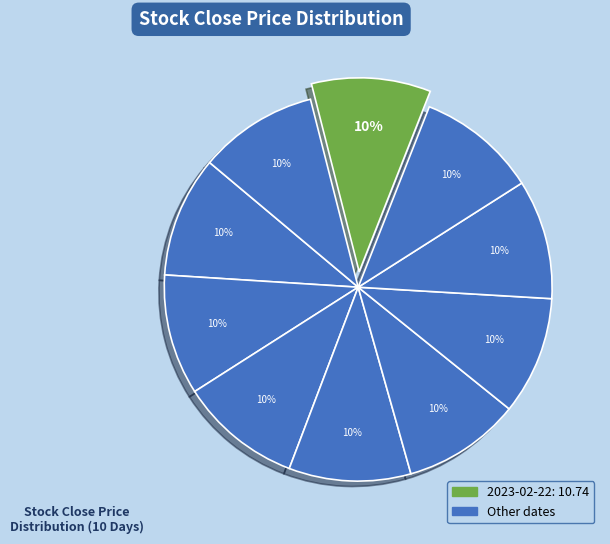

How many segments does this pie chart have?

10